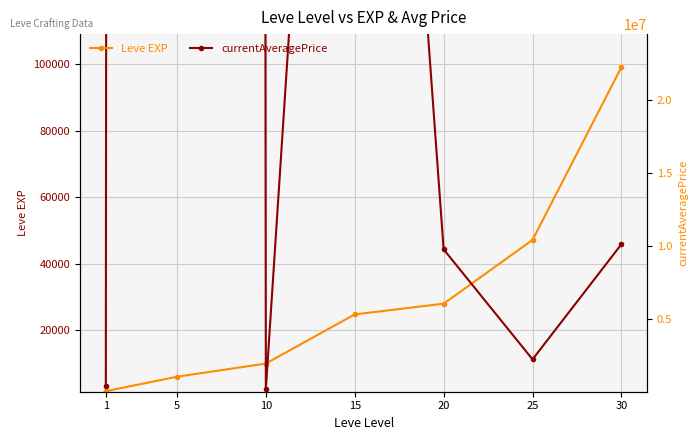

Rank the categories by Leve EXP value from lowest to highest.

1, 5, 10, 15, 20, 25, 30